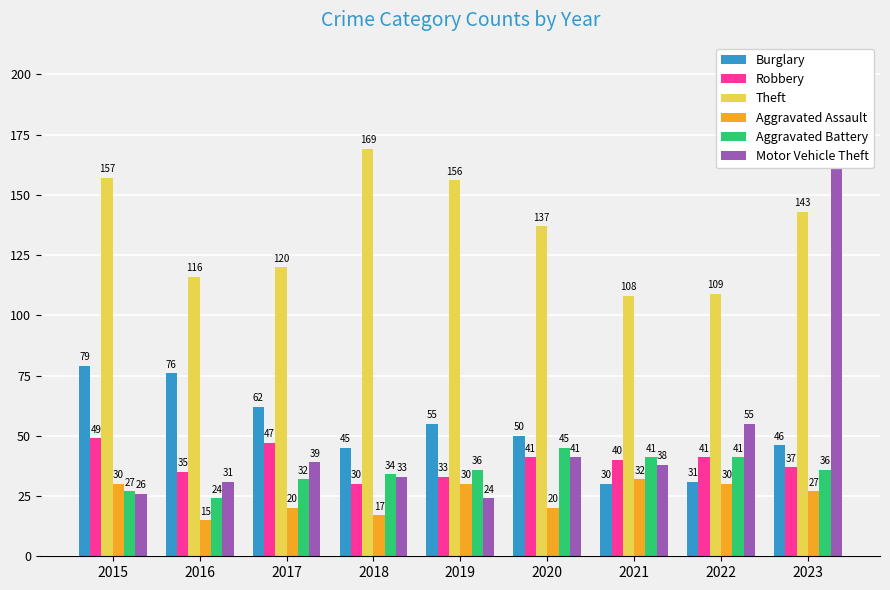

How many bars are there in total?

54